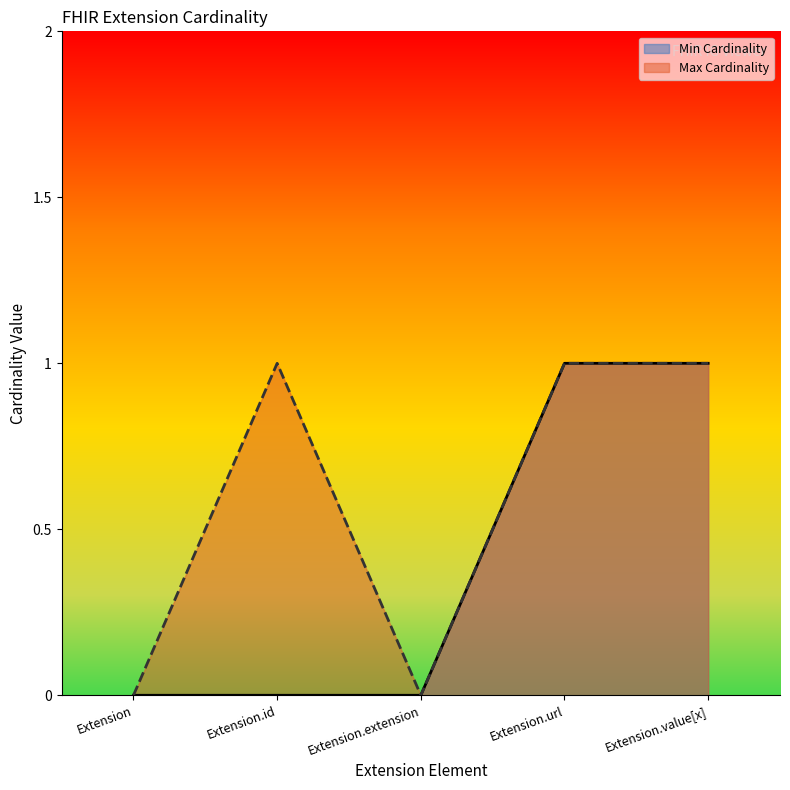

Reading left to right, extract all data points from this chart.

Min Cardinality: 0	0	0	1	1
Max Cardinality: 0	1	0	1	1